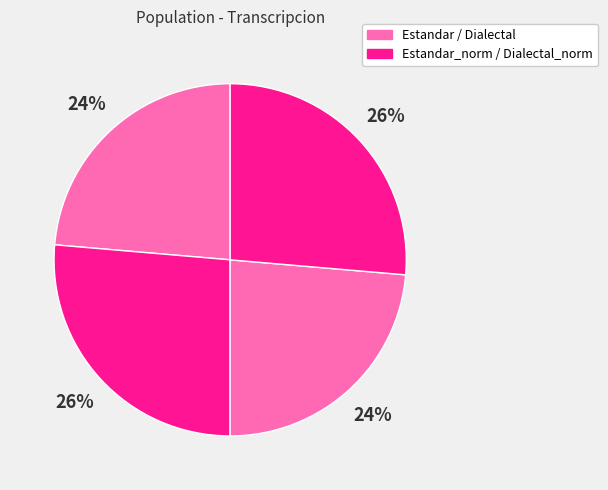

How many segments does this pie chart have?

4